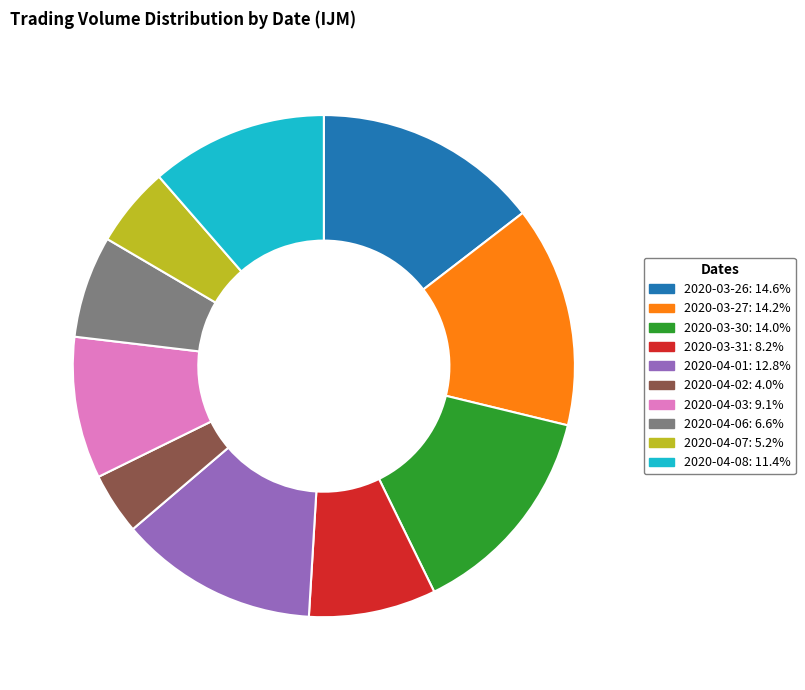

Approximately how many times larger is the value at 2020-04-02 compared to 2020-04-03?

0.4